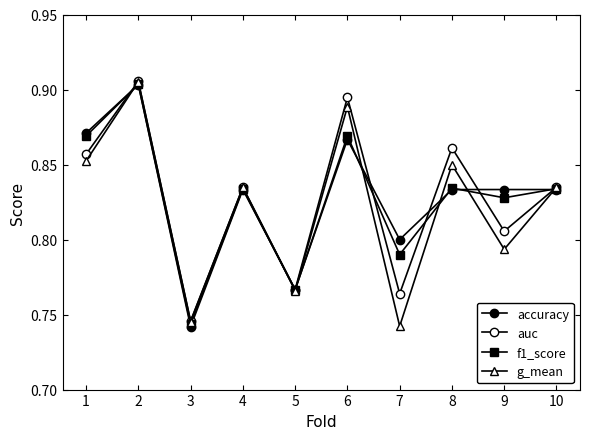

Is it true that auc equals 0.9 at 8?

True